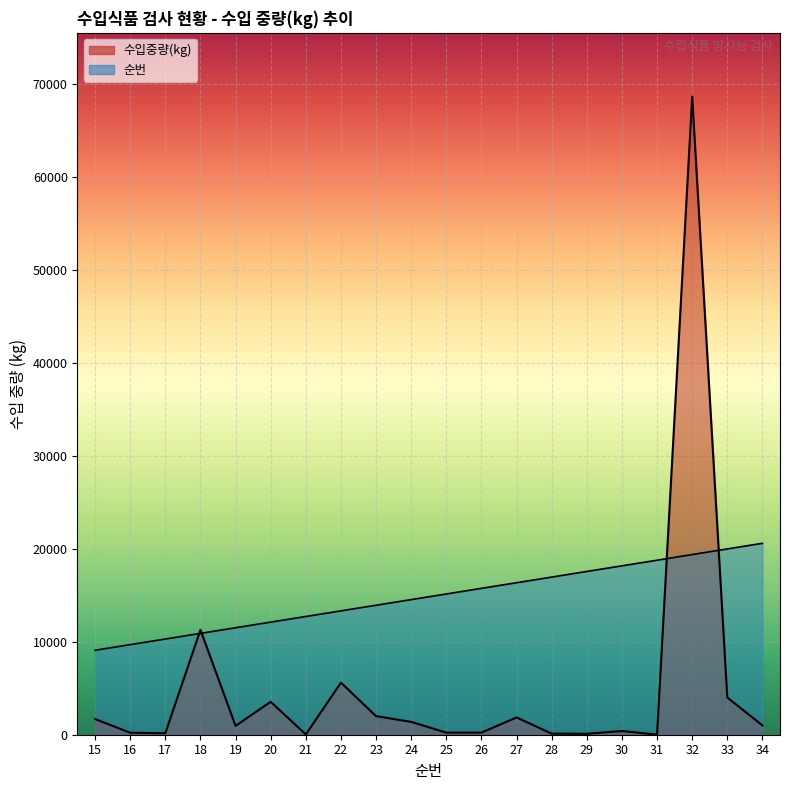

Rank the categories by 순번 value from highest to lowest.

34, 33, 32, 31, 30, 29, 28, 27, 26, 25, 24, 23, 22, 21, 20, 19, 18, 17, 16, 15